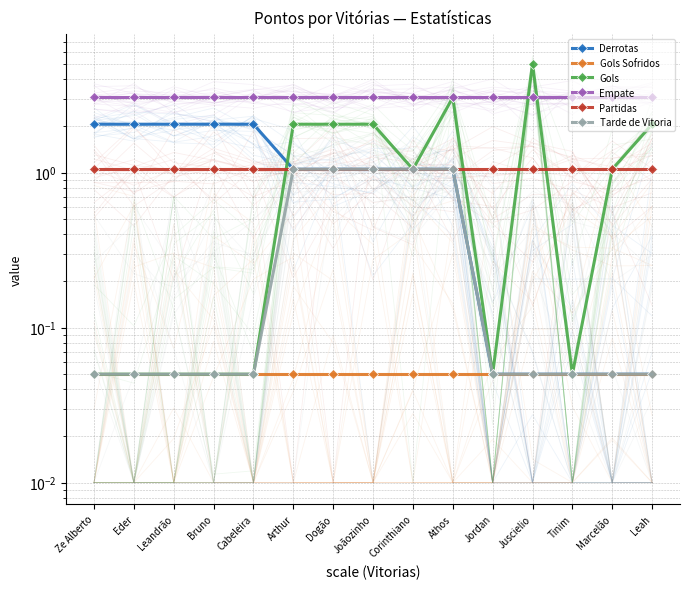

Is the value of Derrotas at Cabeleira greater than the value of Tarde de Vitoria at Ze Alberto?

Yes